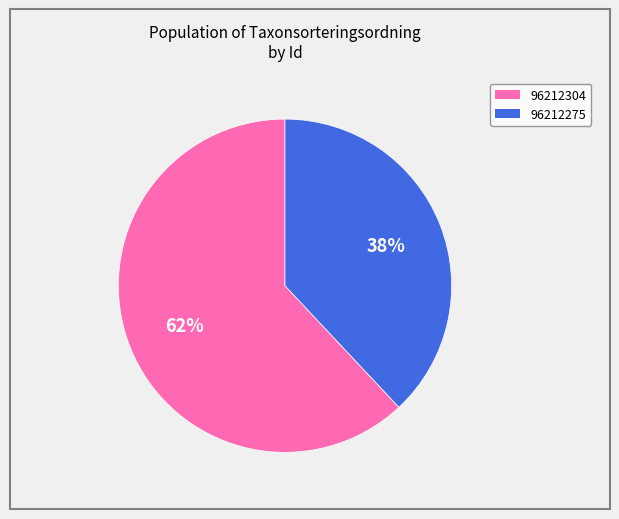

Which has a higher value, 96212275 or 96212304?

96212304